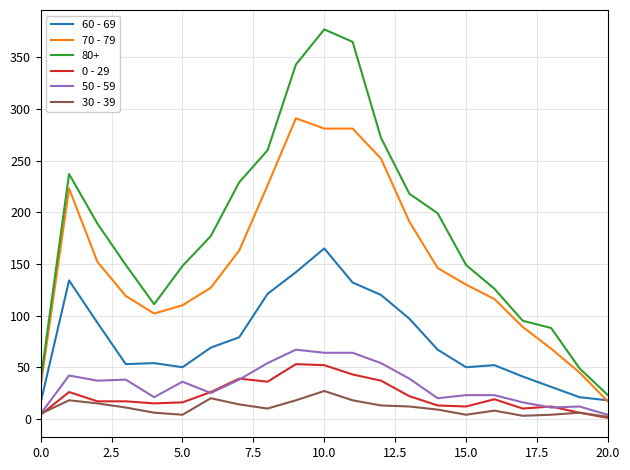

Which series has the widest spread of values?

80+